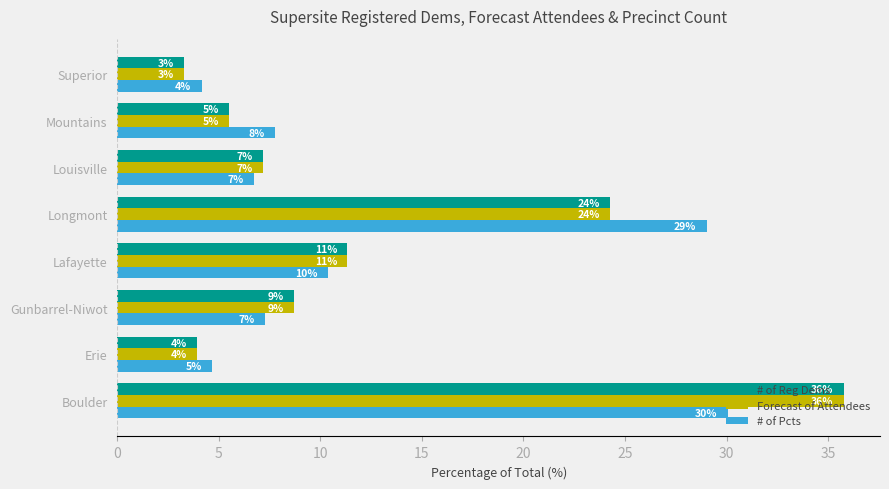

What are all the series names shown in the legend?

# of Reg Dems, Forecast of Attendees, # of Pcts